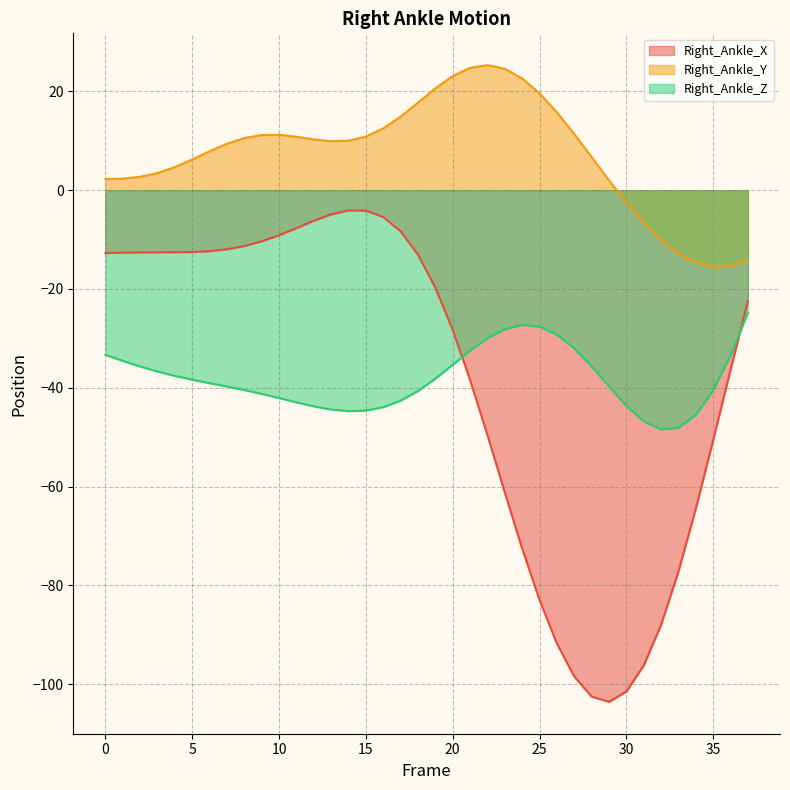

At which category does Right_Ankle_Y reach its first local peak?

10